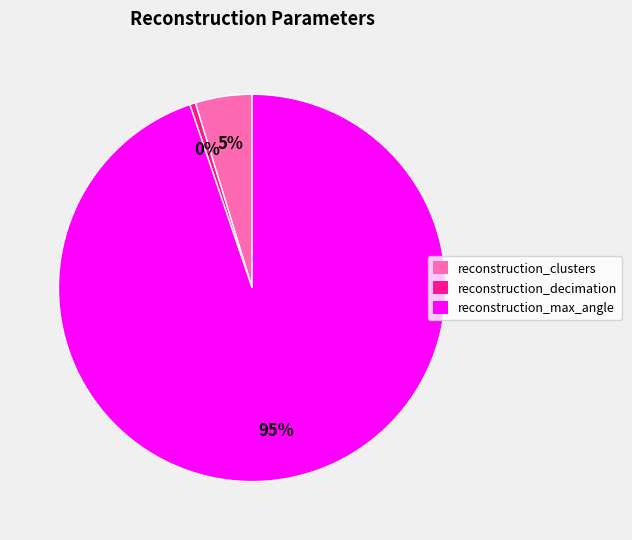

Is there any slice that represents more than half of the pie?

Yes